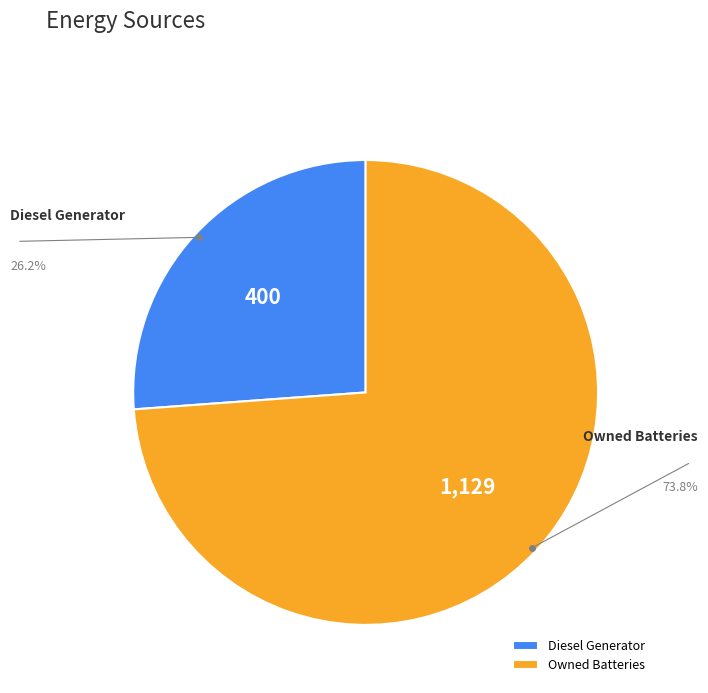

Approximately how many times larger is the value at Diesel Generator compared to Owned Batteries?

0.4